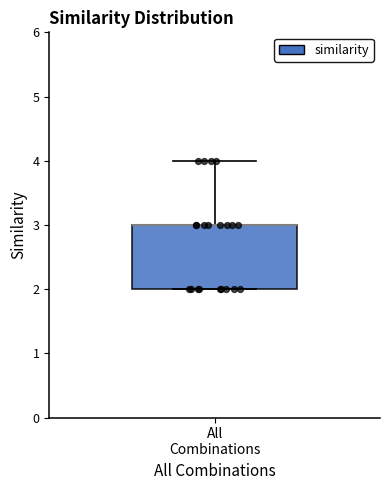

Read this box plot against the y-axis: the position of the median line, the range covered by the box, and the ends of both whiskers. The values are not printed on the chart, so give them approximately, as read against the axis.

median 3 (drawn on the box's upper edge), box 2 to 3, whiskers 2 to 4